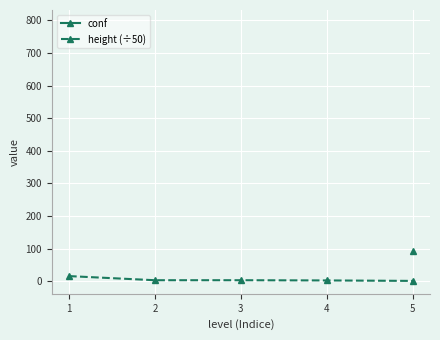

Which series has the widest spread of values?

height (÷50)